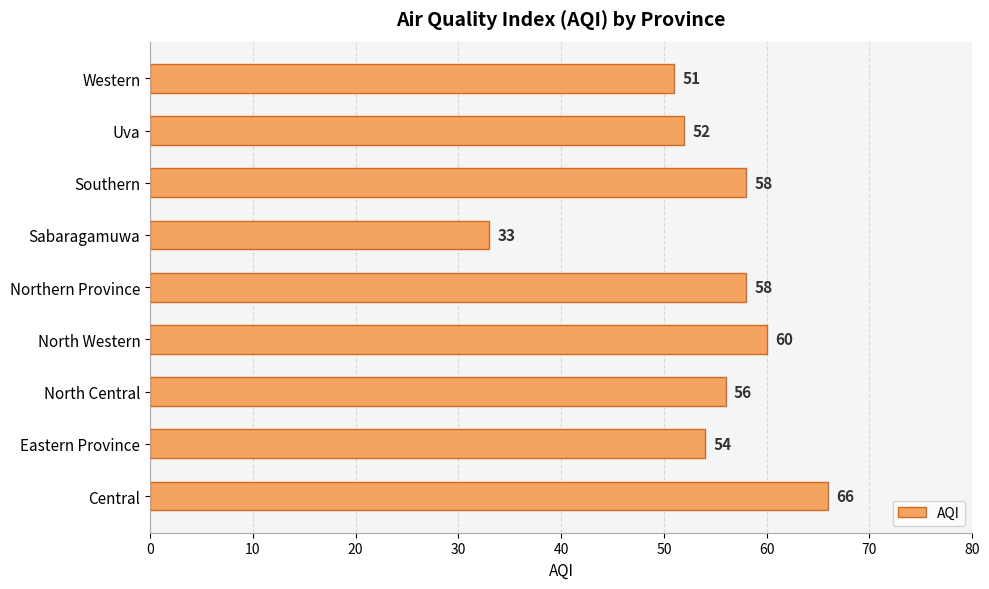

How many values are below 56?

4